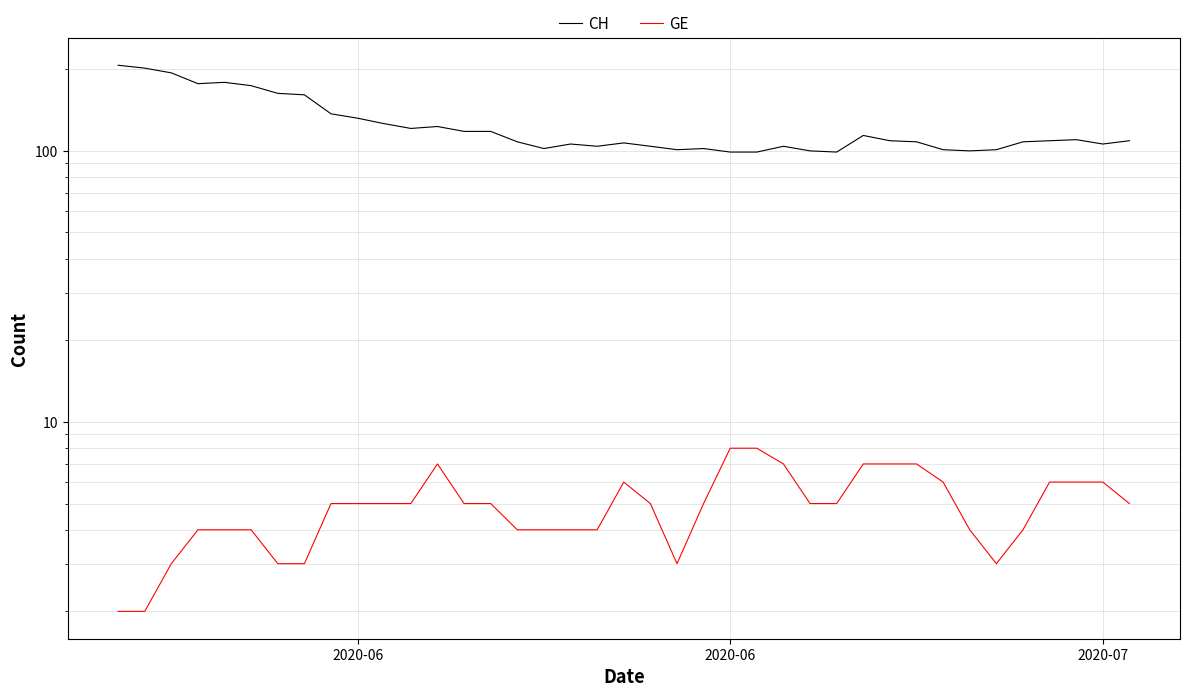

What is the value of the GE point at the 36th from the left?

6